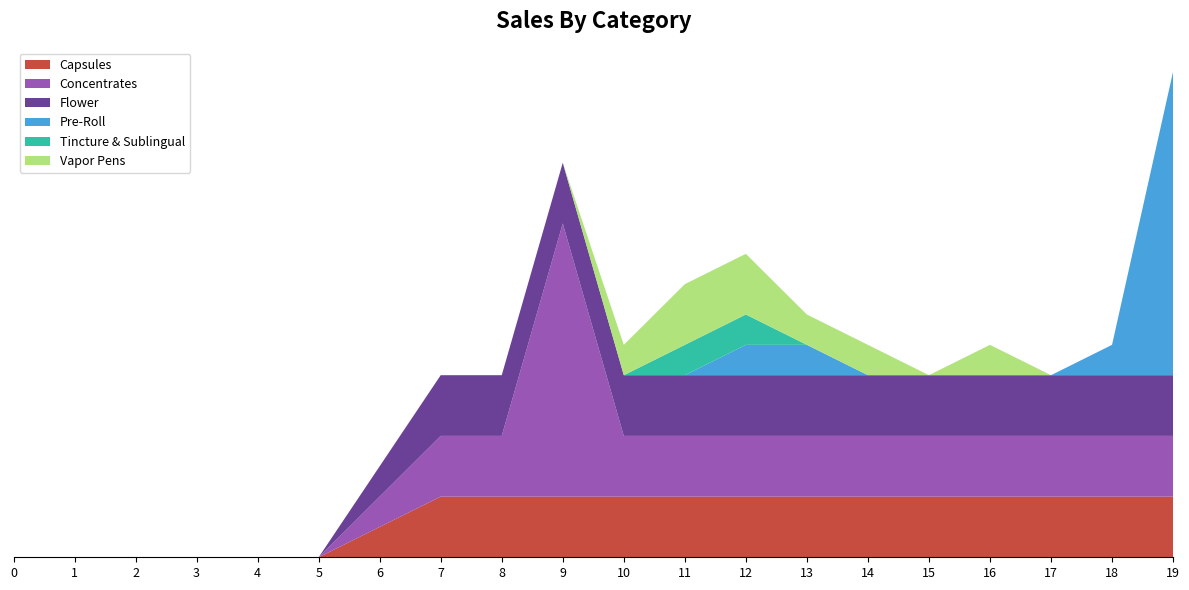

Reading left to right, list all the values displayed in this chart.

col_16: 0	0	0	0	0	0	1	2	2	2	2	2	2	2	2	2	2	2	2	2
col_22: 0	0	0	0	0	0	1	2	2	9	2	2	2	2	2	2	2	2	2	2
col_23: 0	0	0	0	0	0	1	2	2	2	2	2	2	2	2	2	2	2	2	2
col_31: 0	0	0	0	0	0	0	0	0	0	0	0	1	1	0	0	0	0	1	10
col_6: 0	0	0	0	0	0	0	0	0	0	0	1	1	0	0	0	0	0	0	0
col_7: 0	0	0	0	0	0	0	0	0	0	1	2	2	1	1	0	1	0	0	0